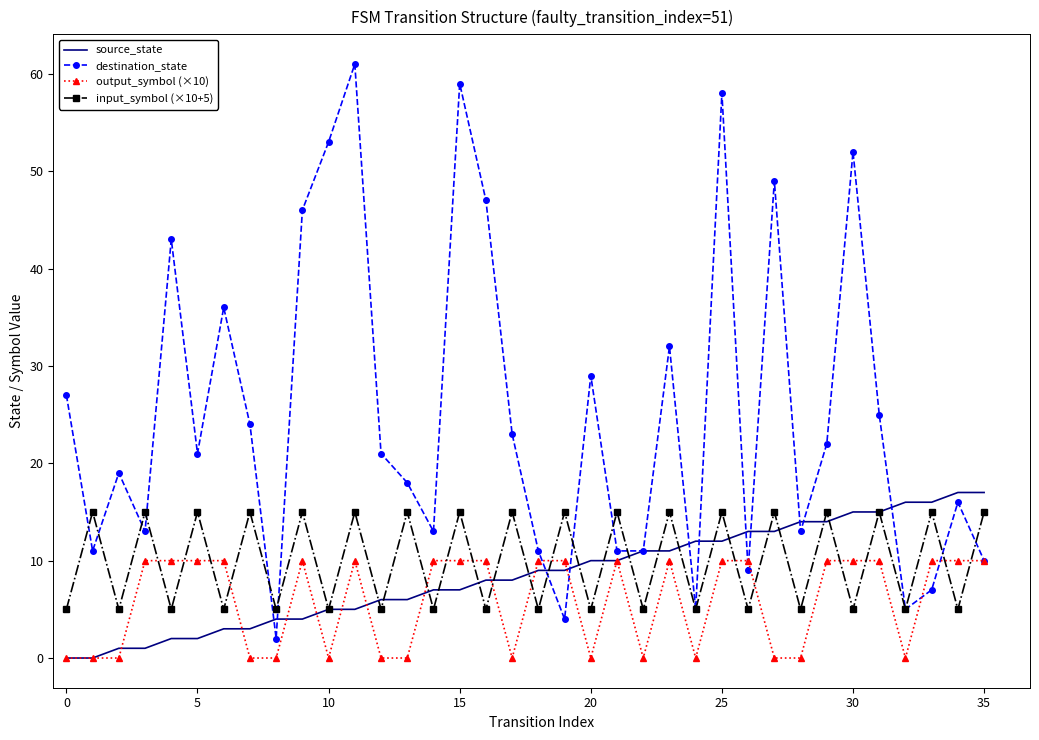

Which series has the largest total across all categories?

destination_state